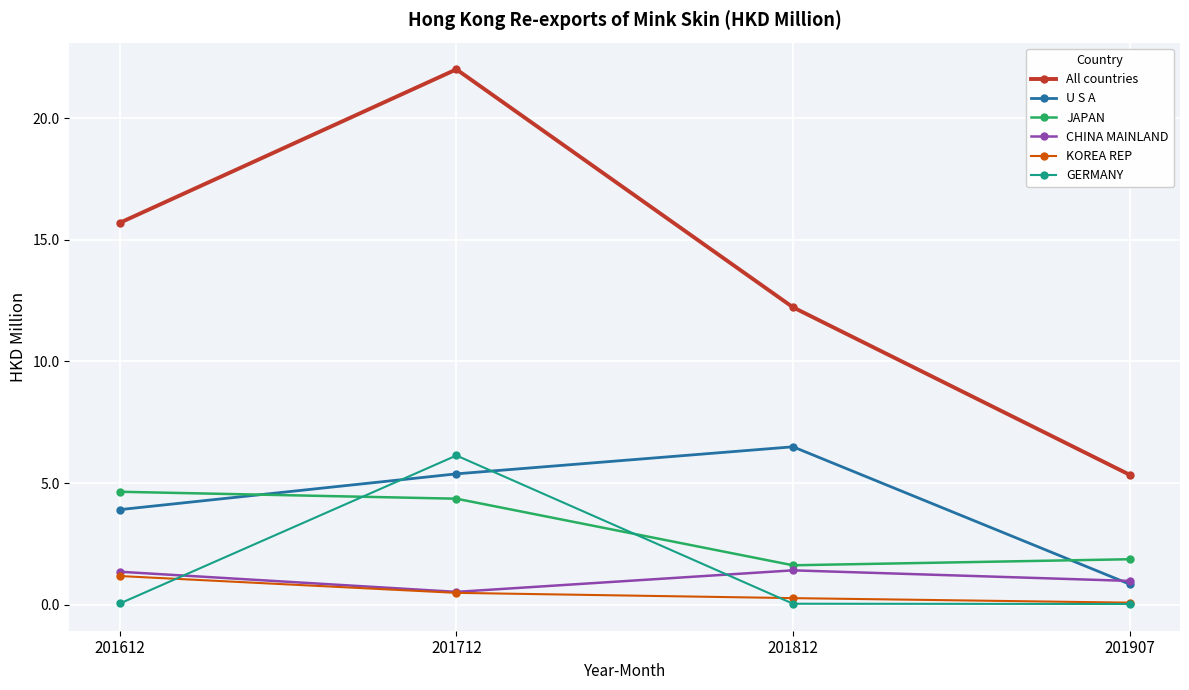

Which series changed the most between 201712 and 201812?

All countries